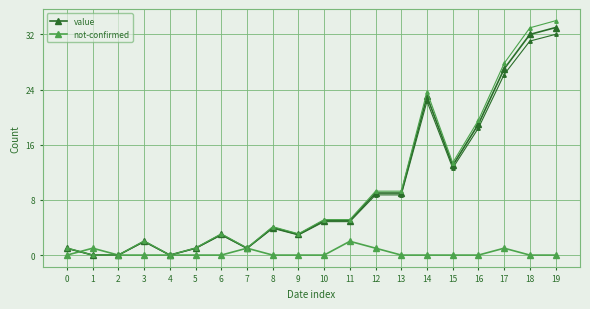

Is this an area chart (filled region under the line)?

No